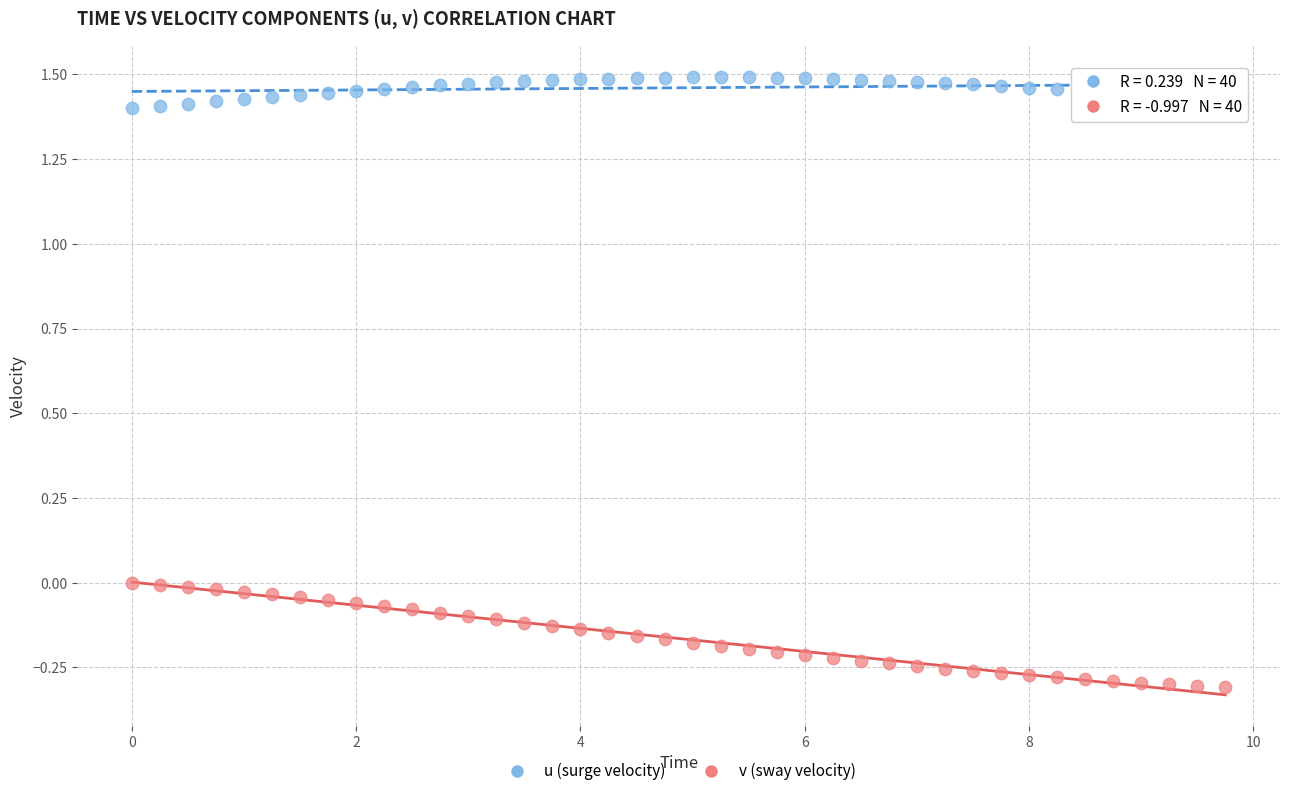

What are all the series names shown in the legend?

u (surge velocity), v (sway velocity)